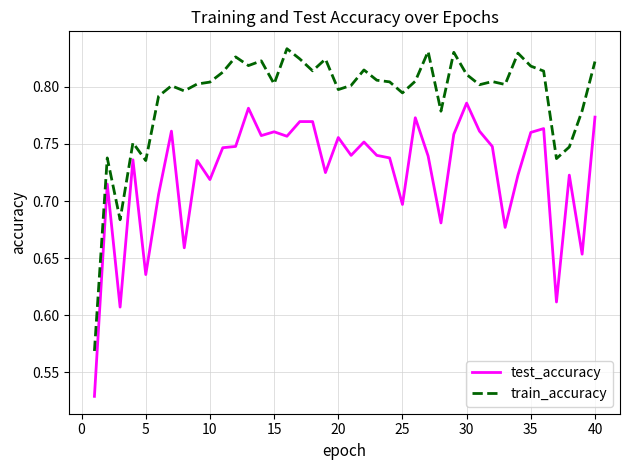

Rank the series by their average value, from highest to lowest.

train_accuracy, test_accuracy